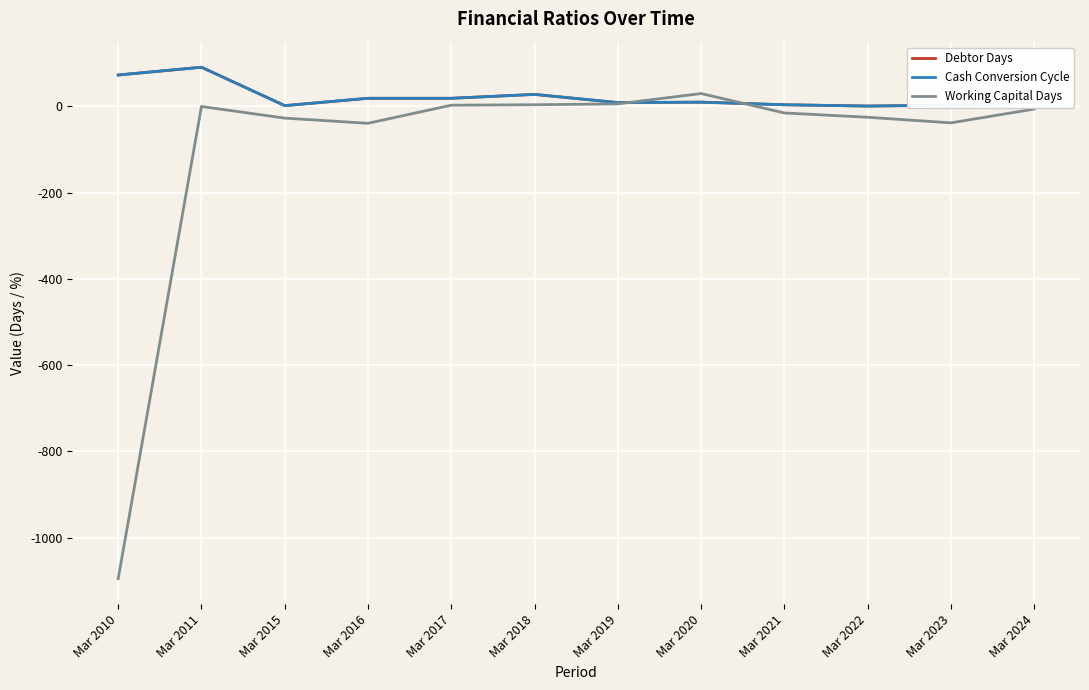

How many intersections are there between Cash Conversion Cycle and Working Capital Days?

2